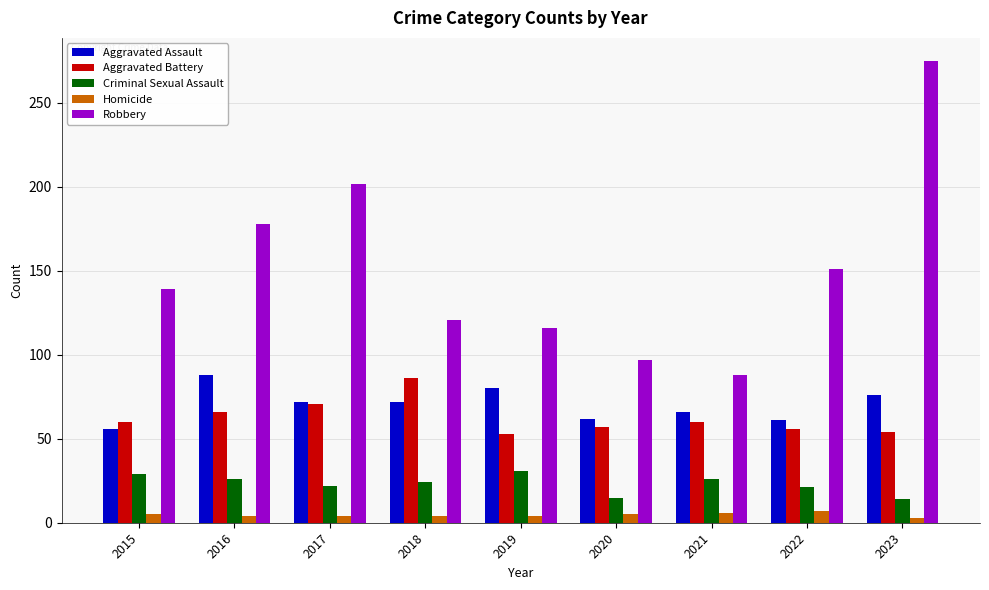

Which series changed the most between 2015 and 2016?

Robbery